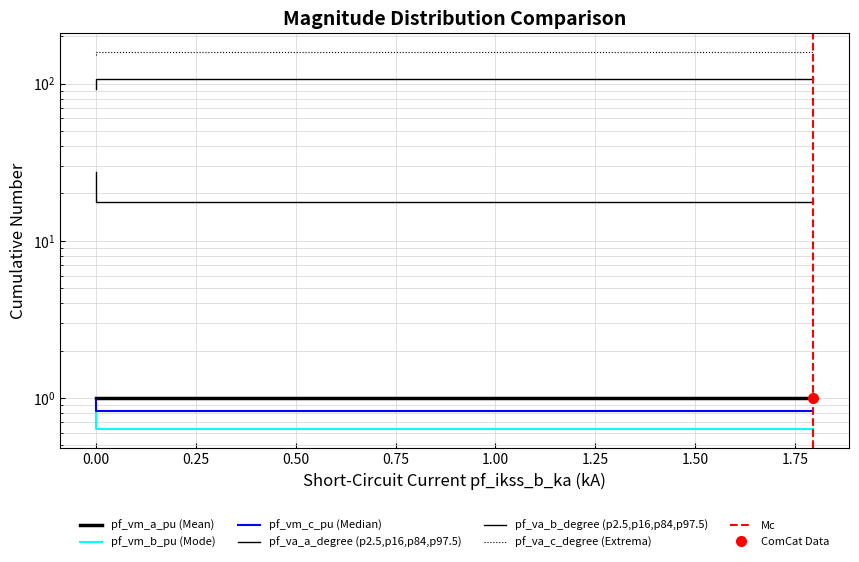

Does the chart have visible grid lines?

Yes